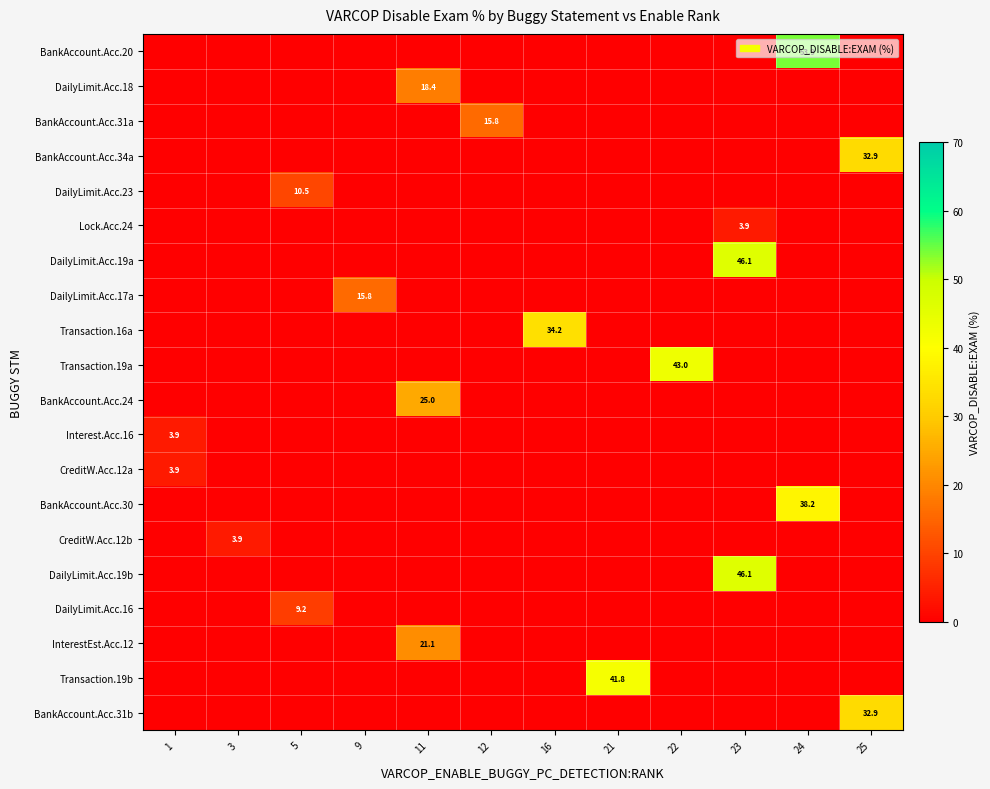

Reading left to right, transcribe all the data shown in this chart.

row_0: 0.0	0.0	0.0	0.0	0.0	0.0	0.0	0.0	0.0	0.0	53.9	0.0
row_1: 0.0	0.0	0.0	0.0	18.4	0.0	0.0	0.0	0.0	0.0	0.0	0.0
row_2: 0.0	0.0	0.0	0.0	0.0	15.8	0.0	0.0	0.0	0.0	0.0	0.0
row_3: 0.0	0.0	0.0	0.0	0.0	0.0	0.0	0.0	0.0	0.0	0.0	32.9
row_4: 0.0	0.0	10.5	0.0	0.0	0.0	0.0	0.0	0.0	0.0	0.0	0.0
row_5: 0.0	0.0	0.0	0.0	0.0	0.0	0.0	0.0	0.0	3.9	0.0	0.0
row_6: 0.0	0.0	0.0	0.0	0.0	0.0	0.0	0.0	0.0	46.1	0.0	0.0
row_7: 0.0	0.0	0.0	15.8	0.0	0.0	0.0	0.0	0.0	0.0	0.0	0.0
row_8: 0.0	0.0	0.0	0.0	0.0	0.0	34.2	0.0	0.0	0.0	0.0	0.0
row_9: 0.0	0.0	0.0	0.0	0.0	0.0	0.0	0.0	43.0	0.0	0.0	0.0
row_10: 0.0	0.0	0.0	0.0	25.0	0.0	0.0	0.0	0.0	0.0	0.0	0.0
row_11: 3.9	0.0	0.0	0.0	0.0	0.0	0.0	0.0	0.0	0.0	0.0	0.0
row_12: 3.9	0.0	0.0	0.0	0.0	0.0	0.0	0.0	0.0	0.0	0.0	0.0
row_13: 0.0	0.0	0.0	0.0	0.0	0.0	0.0	0.0	0.0	0.0	38.2	0.0
row_14: 0.0	3.9	0.0	0.0	0.0	0.0	0.0	0.0	0.0	0.0	0.0	0.0
row_15: 0.0	0.0	0.0	0.0	0.0	0.0	0.0	0.0	0.0	46.1	0.0	0.0
row_16: 0.0	0.0	9.2	0.0	0.0	0.0	0.0	0.0	0.0	0.0	0.0	0.0
row_17: 0.0	0.0	0.0	0.0	21.1	0.0	0.0	0.0	0.0	0.0	0.0	0.0
row_18: 0.0	0.0	0.0	0.0	0.0	0.0	0.0	41.8	0.0	0.0	0.0	0.0
row_19: 0.0	0.0	0.0	0.0	0.0	0.0	0.0	0.0	0.0	0.0	0.0	32.9